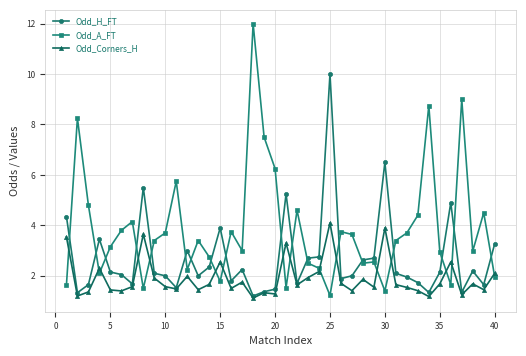

Is this an area chart (filled region under the line)?

No